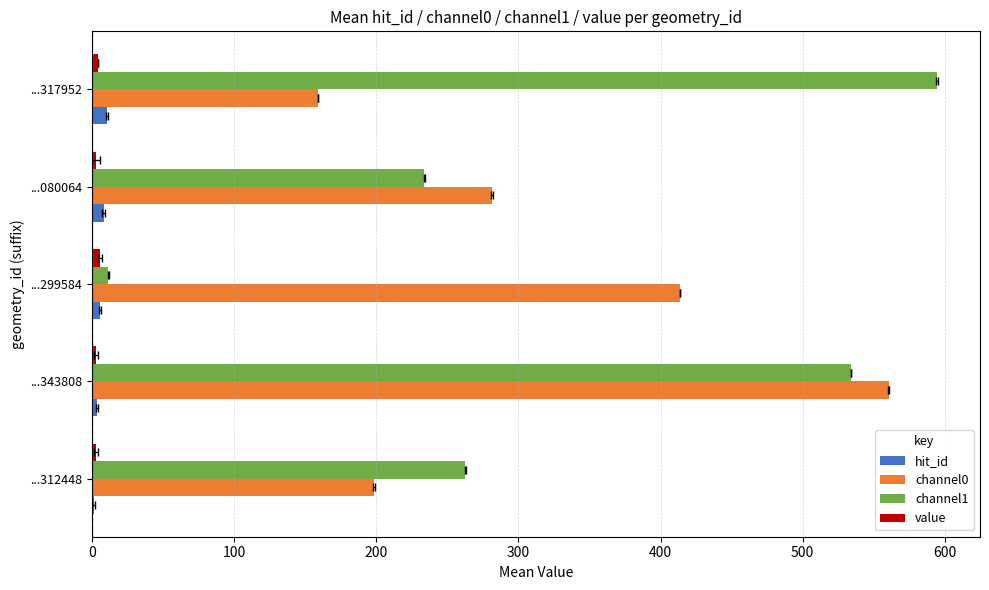

What is the sum of all channel0 values?

1613.2